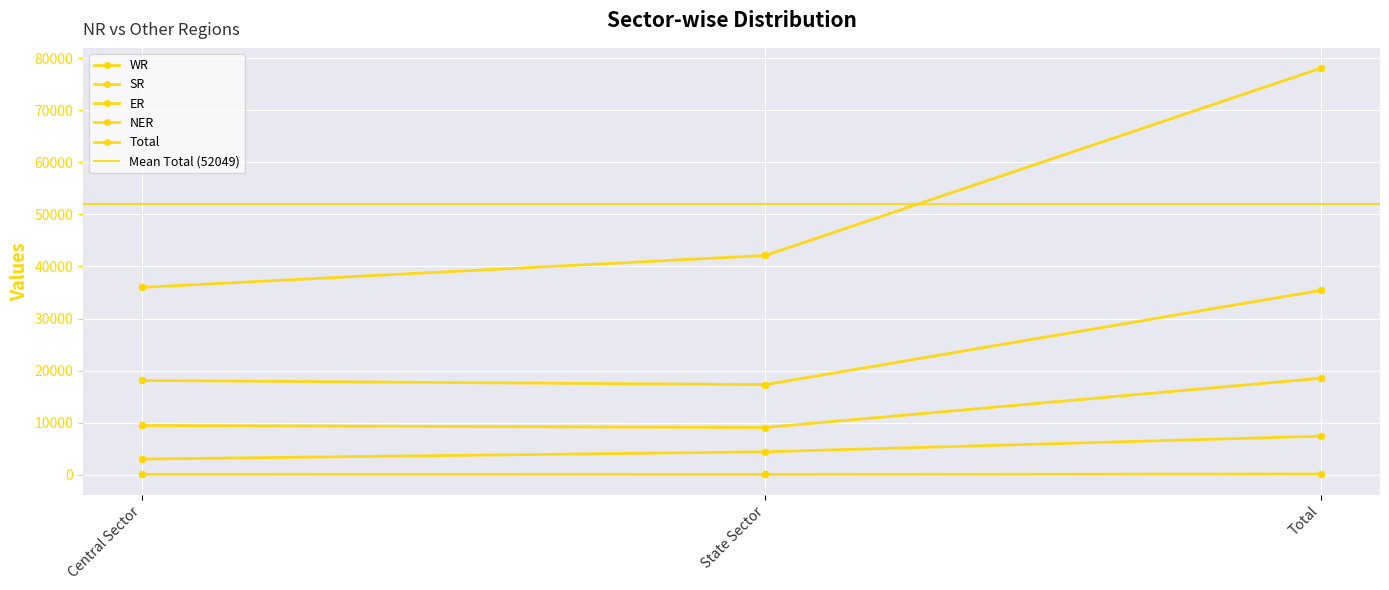

Which series has the largest total across all categories?

Total